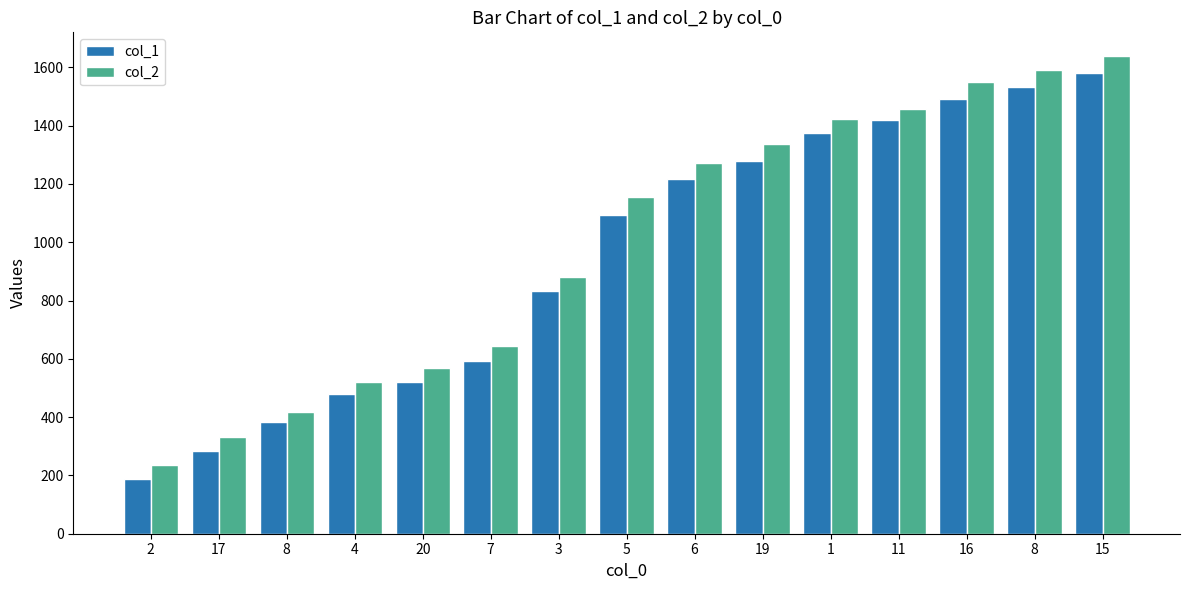

Count the number of categories in the chart.

15